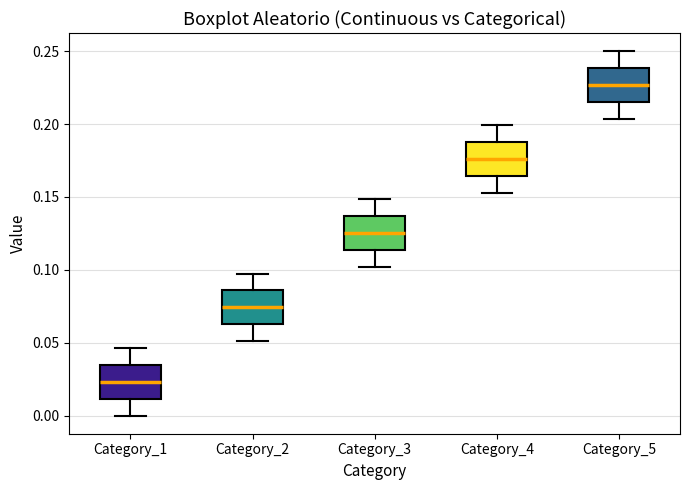

Reading left to right, transcribe this box plot: for each box, give where its median line is, the range the box spans, and where its two whiskers end, as read against the y-axis. The values are not printed on the chart, so give them approximately, as read against the axis.

Category_1: median 0.025, box 0.010 to 0.035, whiskers 0.000 to 0.045
Category_2: median 0.075, box 0.060 to 0.085, whiskers 0.050 to 0.095
Category_3: median 0.125, box 0.115 to 0.135, whiskers 0.100 to 0.150
Category_4: median 0.175, box 0.165 to 0.190, whiskers 0.155 to 0.200
Category_5: median 0.225, box 0.215 to 0.240, whiskers 0.205 to 0.250